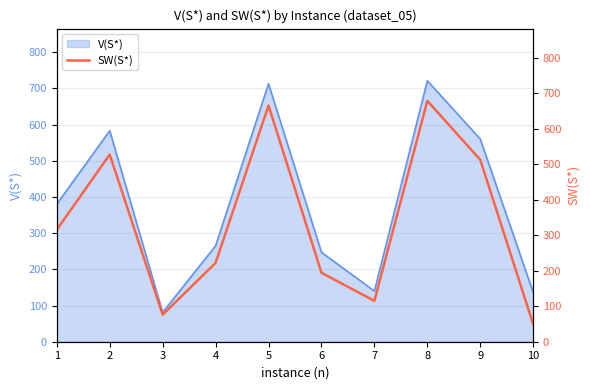

The value of V(S*) at 9 is 560. True or false?

True